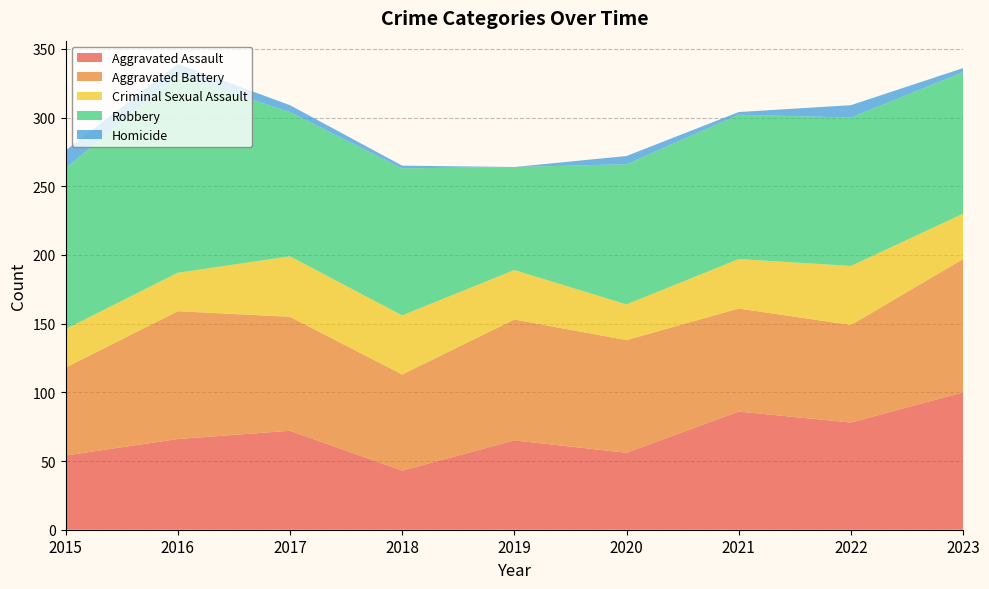

Reading left to right, extract all data points from this chart.

Aggravated Assault: 2015=54	2016=66	2017=72	2018=43	2019=65	2020=56	2021=86	2022=78	2023=100
Aggravated Battery: 2015=64	2016=93	2017=83	2018=70	2019=88	2020=82	2021=75	2022=71	2023=97
Criminal Sexual Assault: 2015=28	2016=28	2017=44	2018=43	2019=36	2020=26	2021=36	2022=43	2023=33
Robbery: 2015=117	2016=144	2017=105	2018=107	2019=75	2020=102	2021=105	2022=108	2023=103
Homicide: 2015=13	2016=8	2017=5	2018=2	2019=0	2020=6	2021=2	2022=9	2023=3